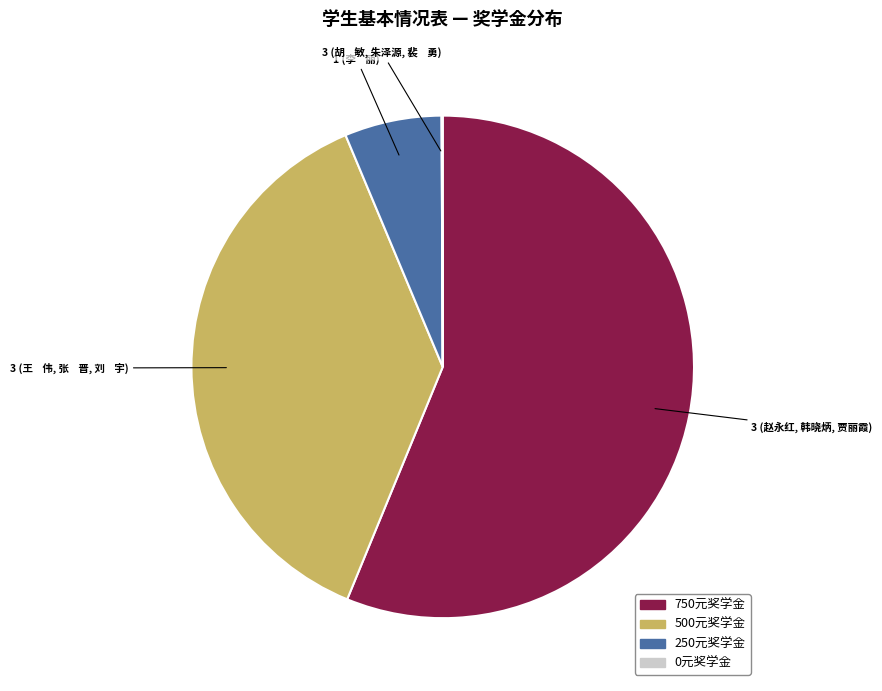

Does any single category account for the majority?

Yes